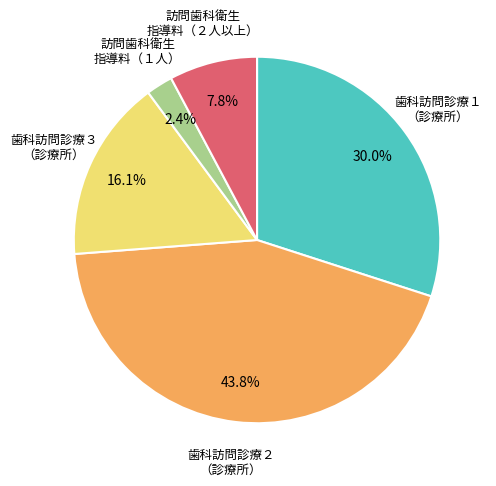

Which slice is the smallest?

訪問歯科衛生 指導料（１人）